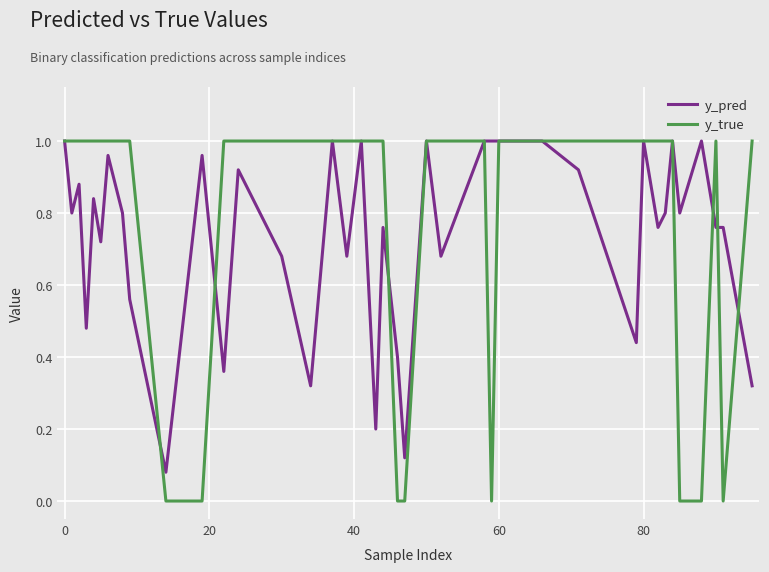

Which series has the widest spread of values?

y_true